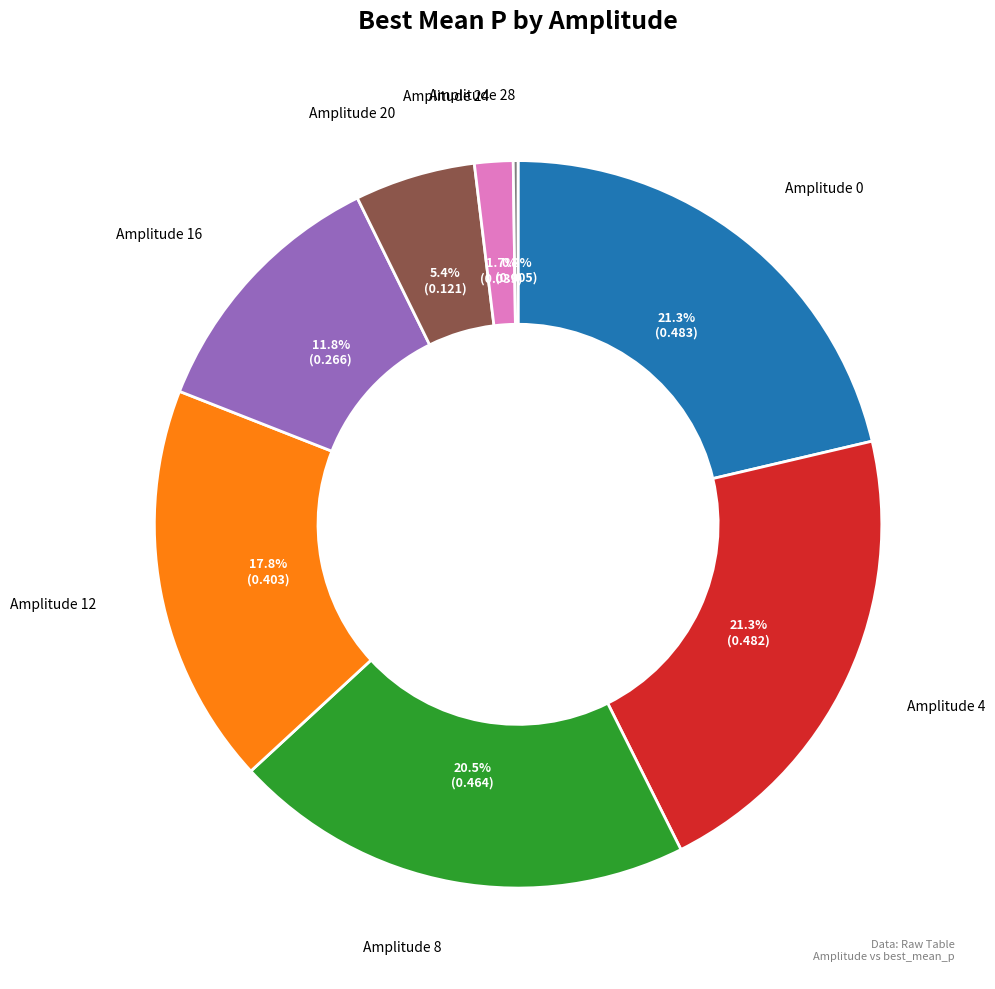

Is there any slice that represents more than half of the pie?

No